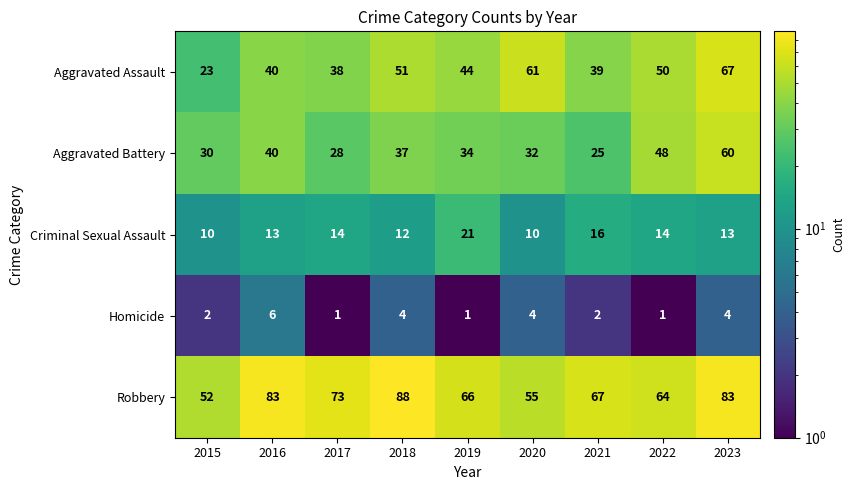

Which series has the largest range (max minus min)?

Aggravated Assault